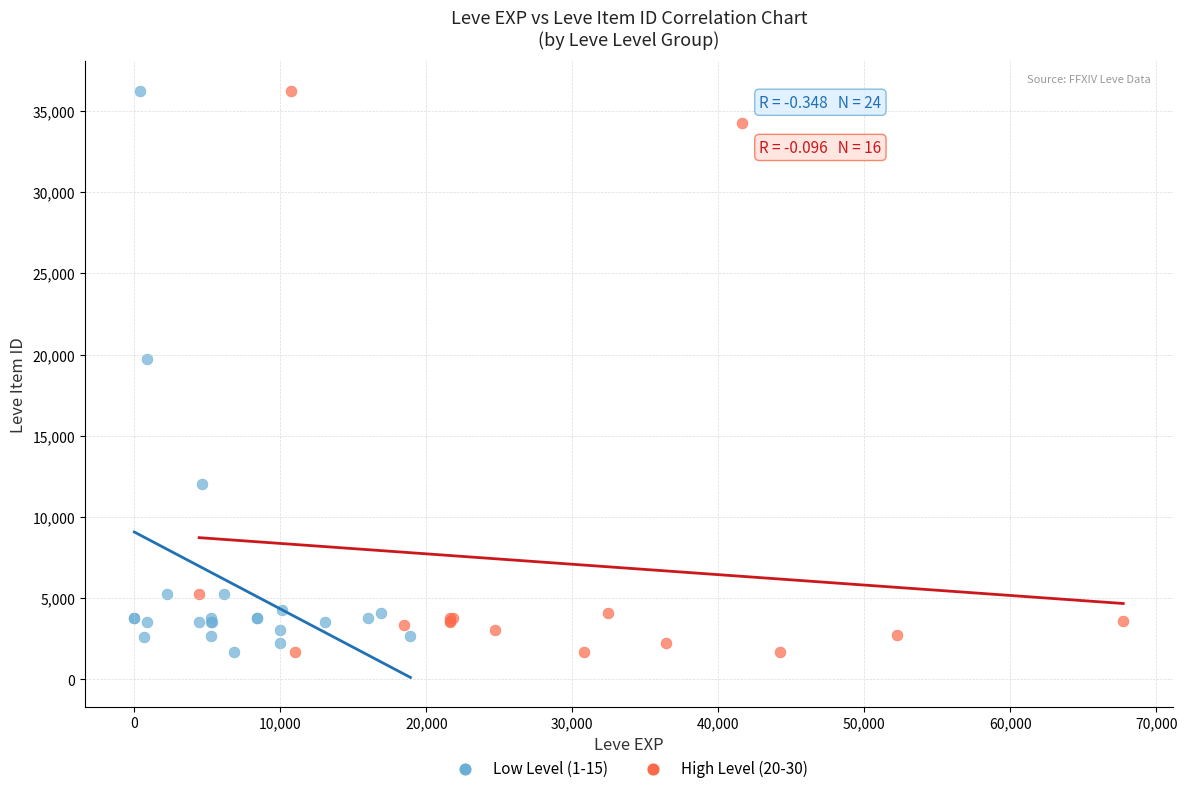

What are all the series names shown in the legend?

Low Level (1-15), High Level (20-30)